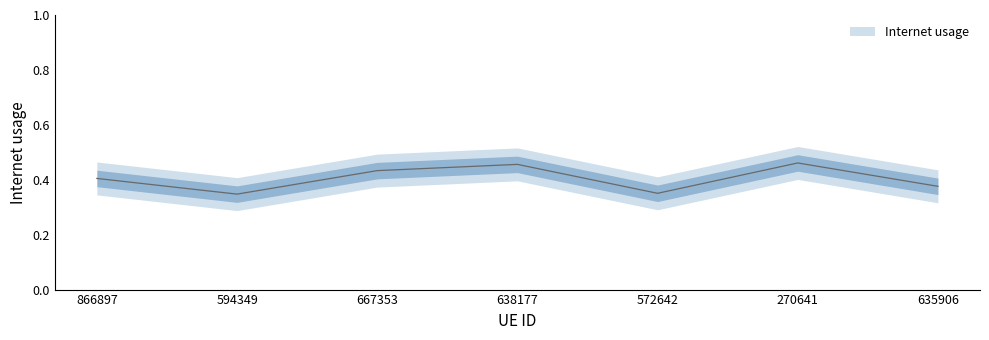

Which category has the highest value across all series?

270641